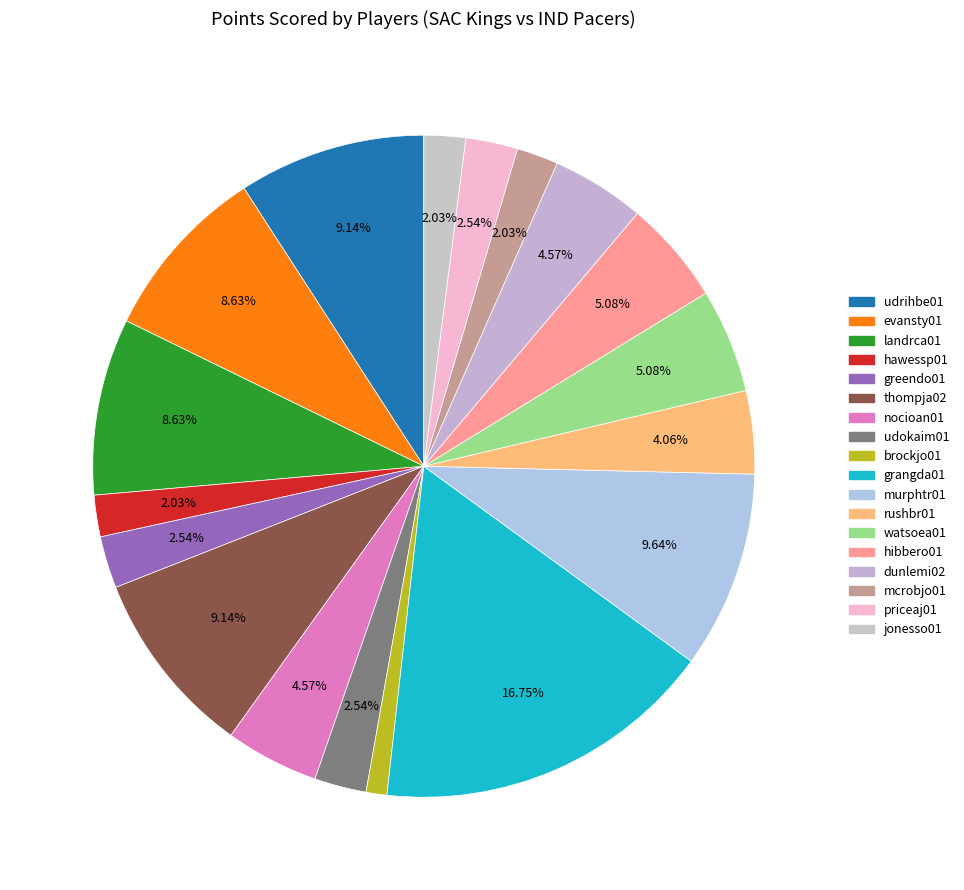

Which has a higher value, evansty01 or dunlemi02?

evansty01